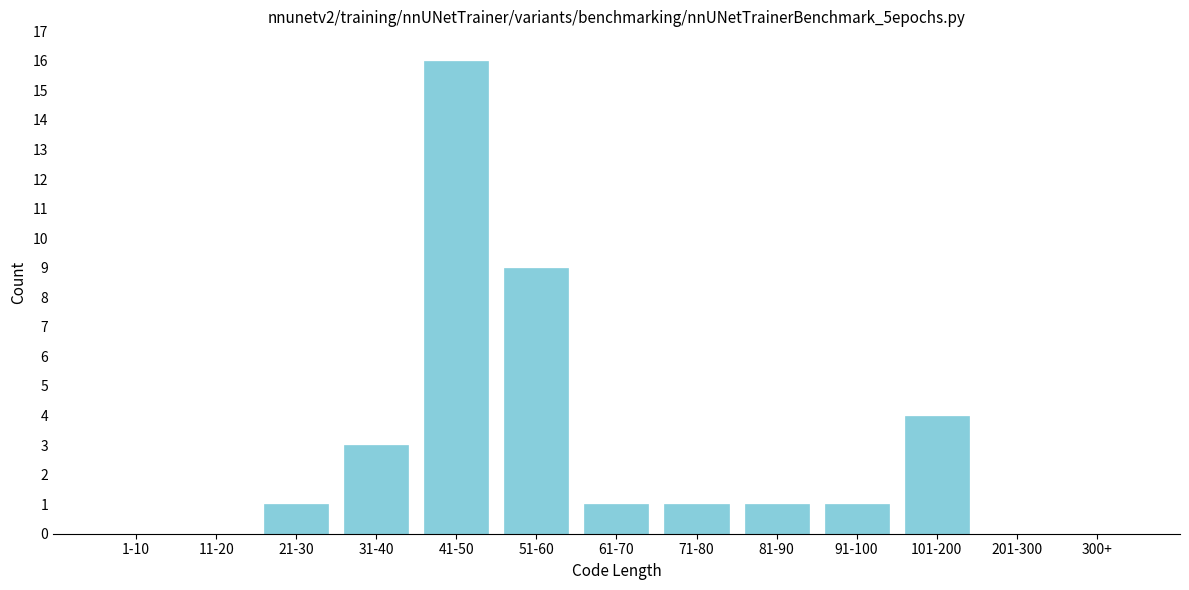

Reading left to right, transcribe all the data shown in this chart.

1-10=0	11-20=0	21-30=1	31-40=3	41-50=16	51-60=9	61-70=1	71-80=1	81-90=1	91-100=1	101-200=4	201-300=0	300+=0